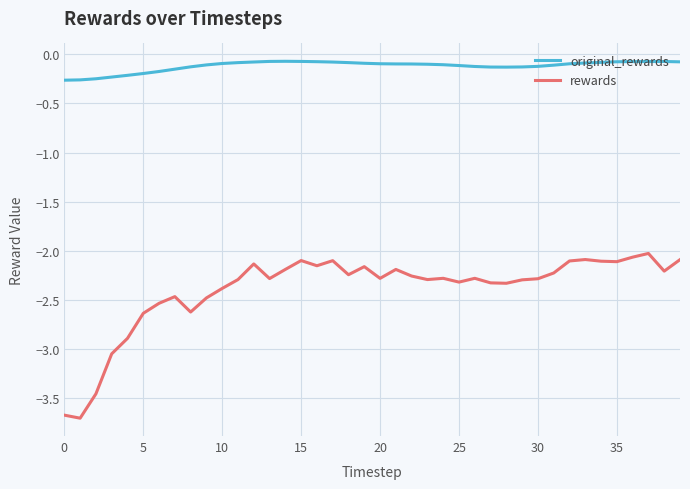

Which series has the largest total across all categories?

original_rewards